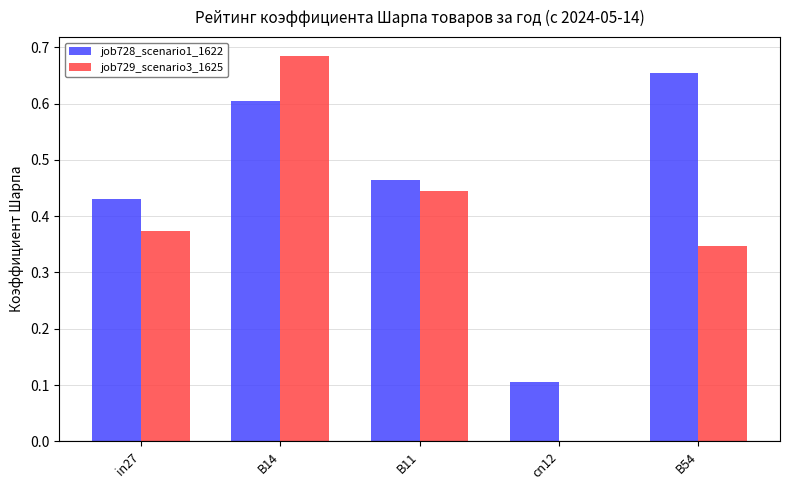

At which category is the sum across all series the highest?

B14